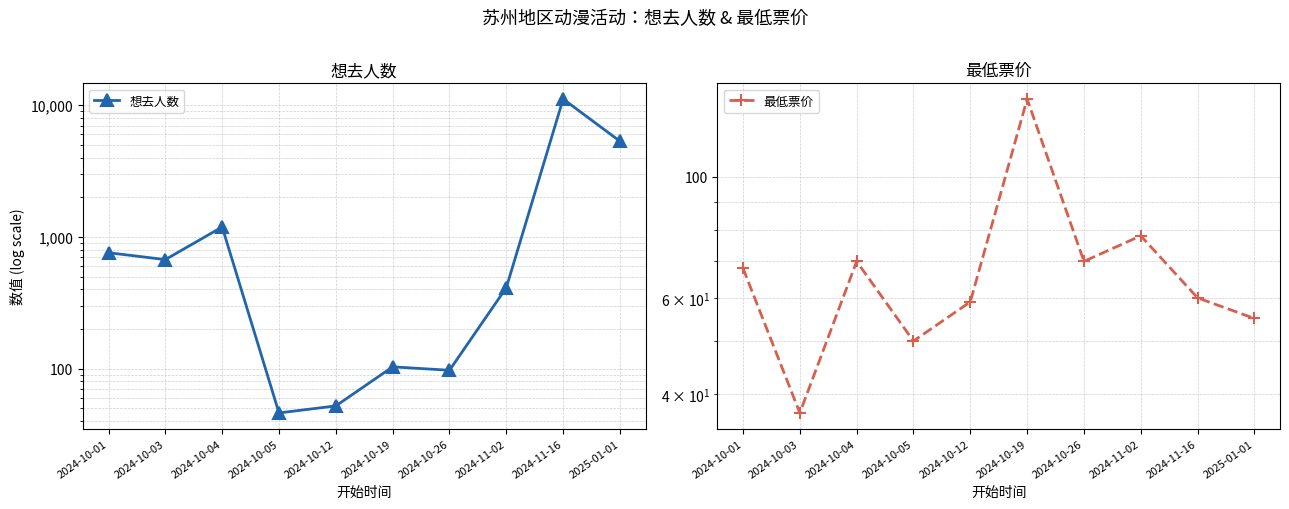

The 最低票价 series shows 36.9 at 2024-10-03. True or false?

True